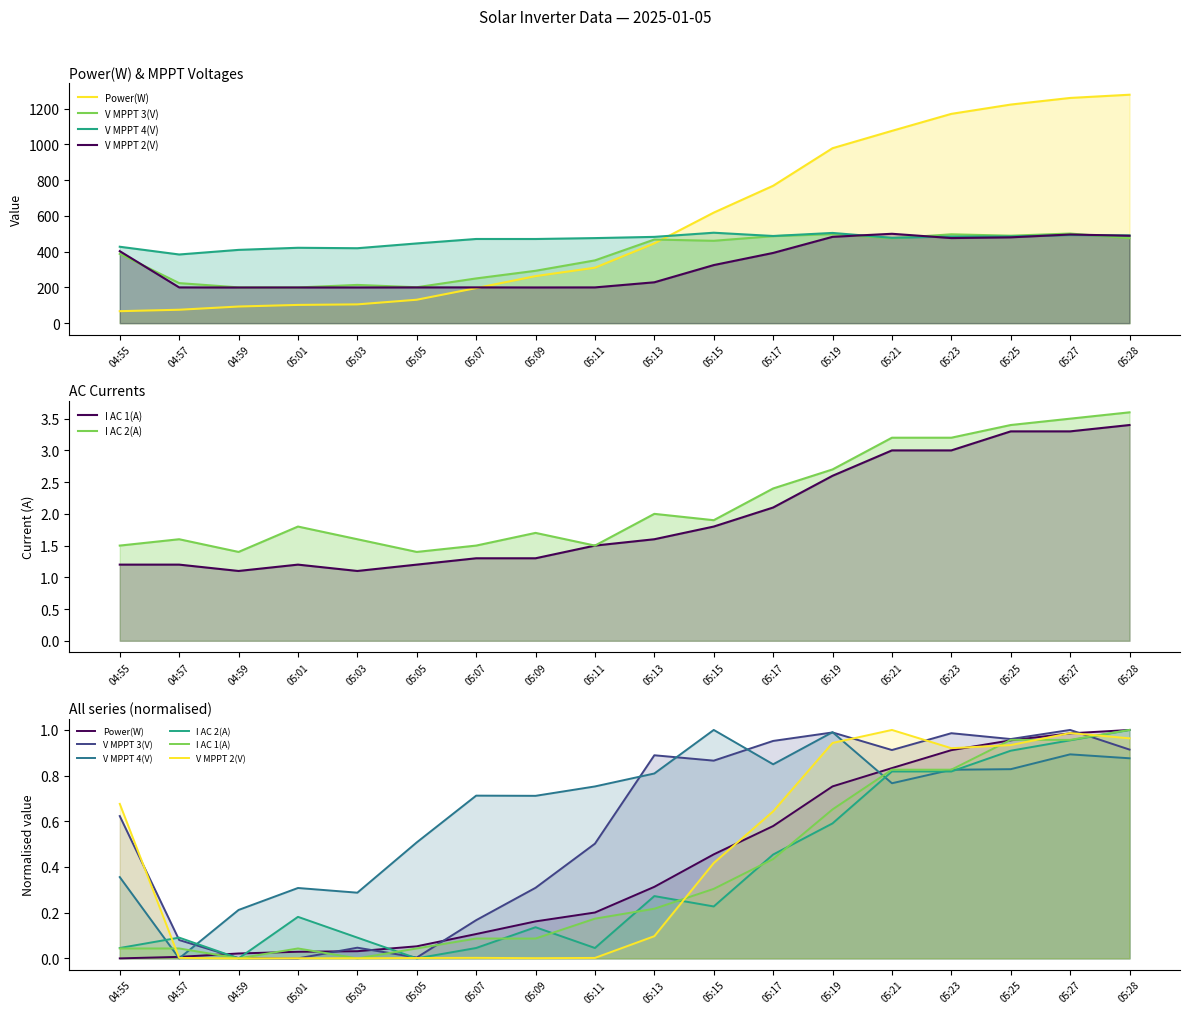

Between which two adjacent categories do V MPPT 3(V) and I AC 1(A) first intersect?

04:59 and 05:01